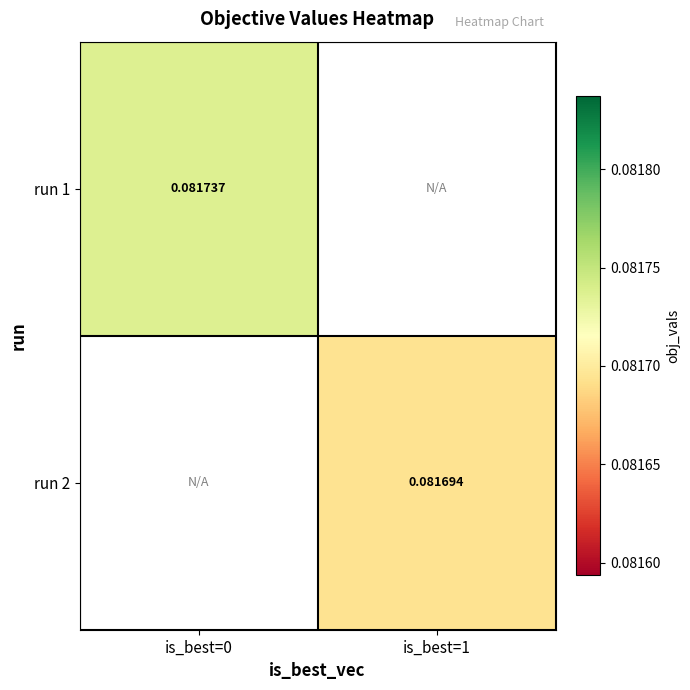

At which category does the chart reach its minimum across all series?

is_best=1